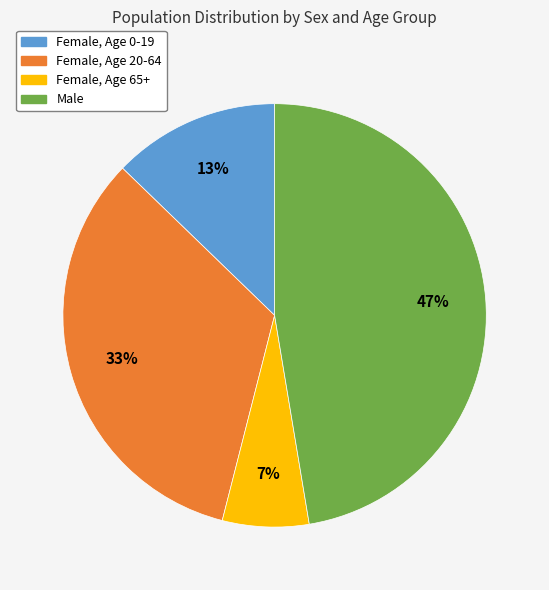

Is there any slice that represents more than half of the pie?

No